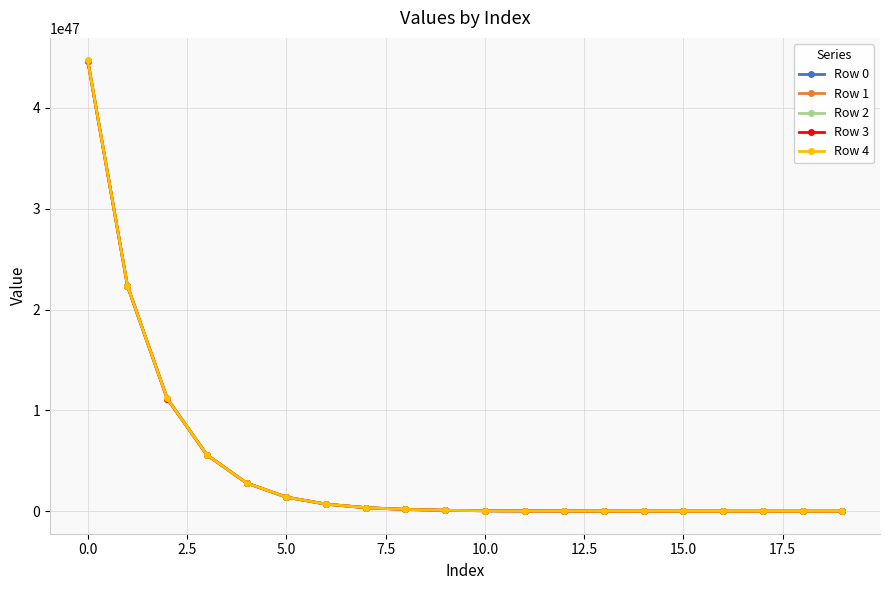

Rank the series by their average value, from highest to lowest.

Row 4, Row 3, Row 2, Row 1, Row 0